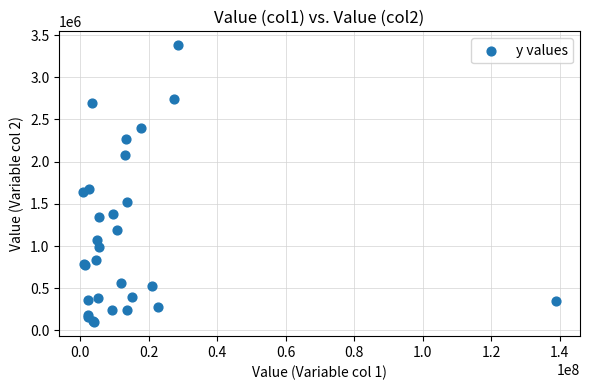

What Y value in the scatter plot is closest to 1737880?

1680000.0